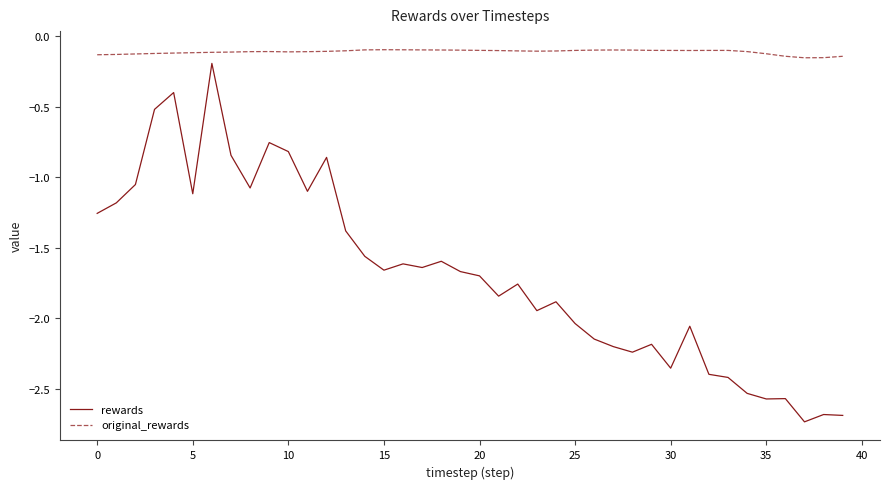

List the series in order of their overall mean, highest first.

original_rewards, rewards